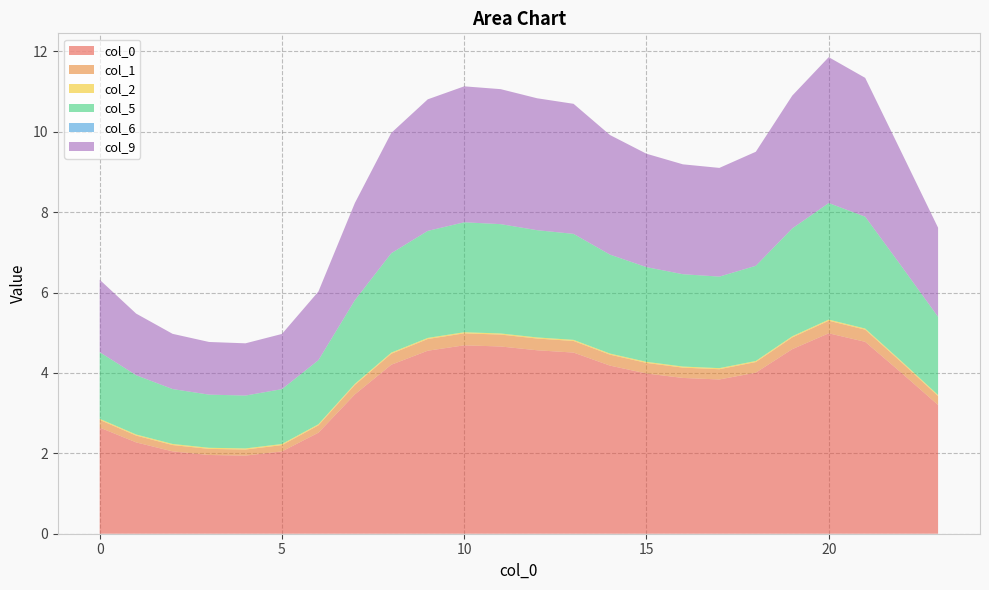

Reading right to left, transcribe all the data shown in this chart.

0: 23=3.2	22=4.0	21=4.8	20=5.0	19=4.6	18=4.0	17=3.8	16=3.9	15=4.0	14=4.2	13=4.5	12=4.6	11=4.7	10=4.7	9=4.6	8=4.2	7=3.5	6=2.5	5=2.0	4=1.9	3=2.0	2=2.0	1=2.3	0=2.6
1: 23=0.2	22=0.3	21=0.3	20=0.3	19=0.3	18=0.3	17=0.3	16=0.3	15=0.3	14=0.3	13=0.3	12=0.3	11=0.3	10=0.3	9=0.3	8=0.3	7=0.2	6=0.2	5=0.2	4=0.2	3=0.2	2=0.2	1=0.2	0=0.2
2: 23=0.0	22=0.0	21=0.0	20=0.0	19=0.0	18=0.0	17=0.0	16=0.0	15=0.0	14=0.0	13=0.0	12=0.0	11=0.0	10=0.0	9=0.0	8=0.0	7=0.0	6=0.0	5=0.0	4=0.0	3=0.0	2=0.0	1=0.0	0=0.0
5: 23=1.9	22=2.4	21=2.8	20=2.9	19=2.7	18=2.4	17=2.3	16=2.3	15=2.4	14=2.5	13=2.6	12=2.7	11=2.7	10=2.7	9=2.7	8=2.5	7=2.1	6=1.6	5=1.4	4=1.3	3=1.3	2=1.4	1=1.5	0=1.7
6: 23=0.0	22=0.0	21=0.0	20=0.0	19=0.0	18=0.0	17=0.0	16=0.0	15=0.0	14=0.0	13=0.0	12=0.0	11=0.0	10=0.0	9=0.0	8=0.0	7=0.0	6=0.0	5=0.0	4=0.0	3=0.0	2=0.0	1=0.0	0=0.0
9: 23=2.2	22=2.8	21=3.5	20=3.6	19=3.3	18=2.8	17=2.7	16=2.7	15=2.8	14=3.0	13=3.2	12=3.3	11=3.4	10=3.4	9=3.3	8=3.0	7=2.4	6=1.7	5=1.4	4=1.3	3=1.3	2=1.4	1=1.5	0=1.8